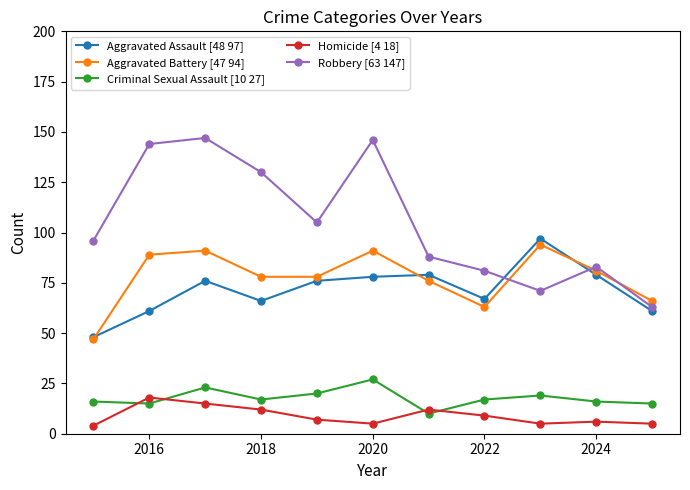

How many values in the Criminal Sexual Assault [10 27] series are below 17?

5